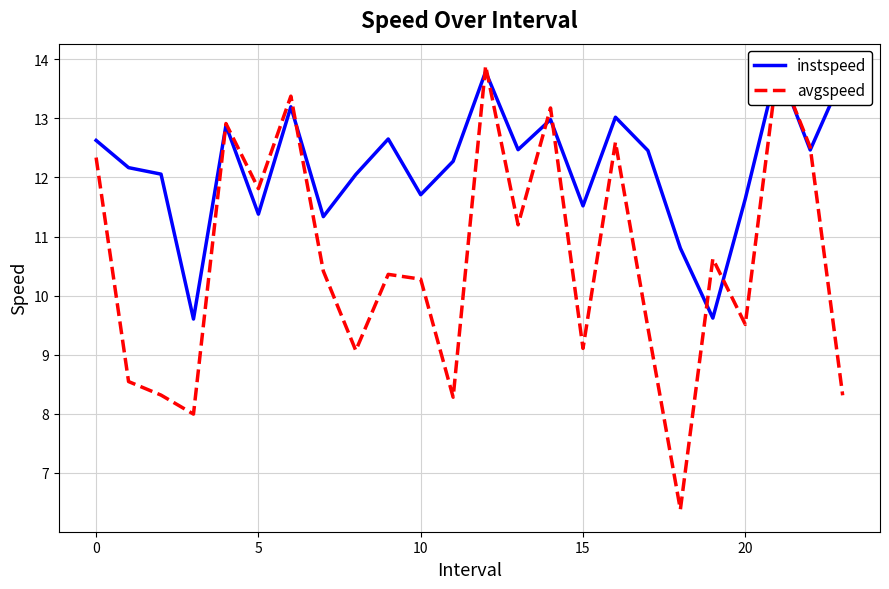

How many lines are shown in the chart?

2